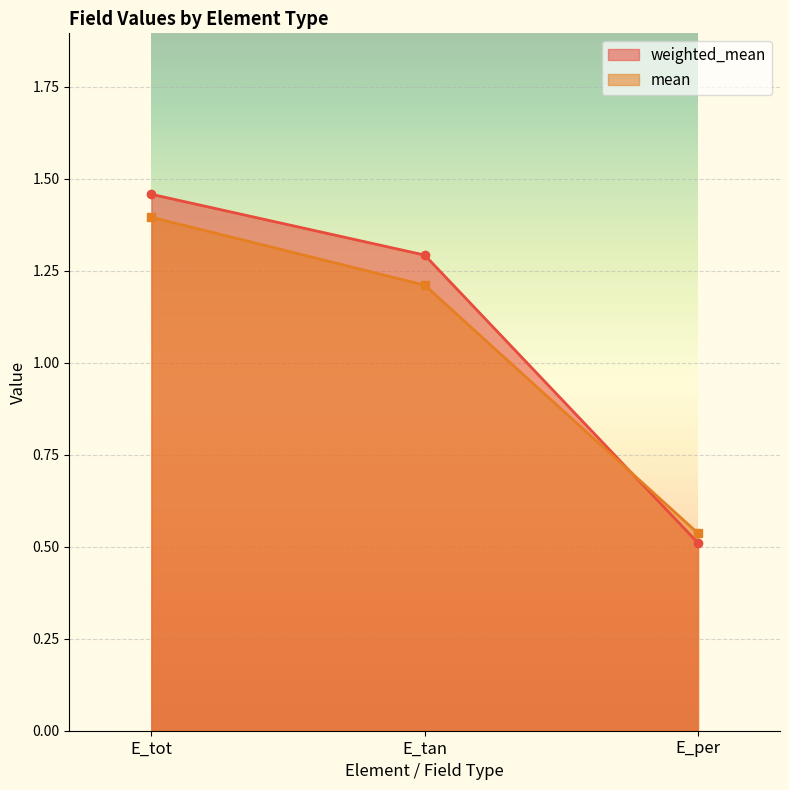

At which label does weighted_mean reach its peak?

E_tot